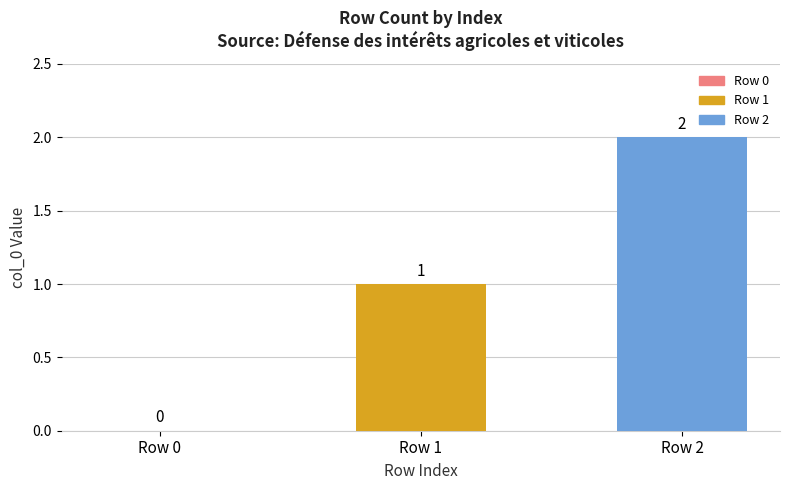

Which series has the largest range (max minus min)?

Row 1